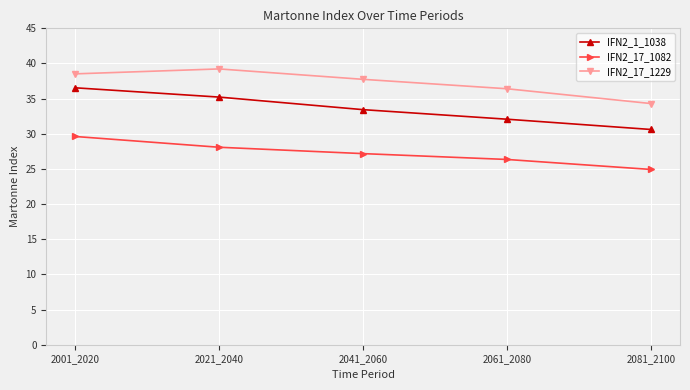

Which category has the highest value in the IFN2_1_1038 series?

2001_2020